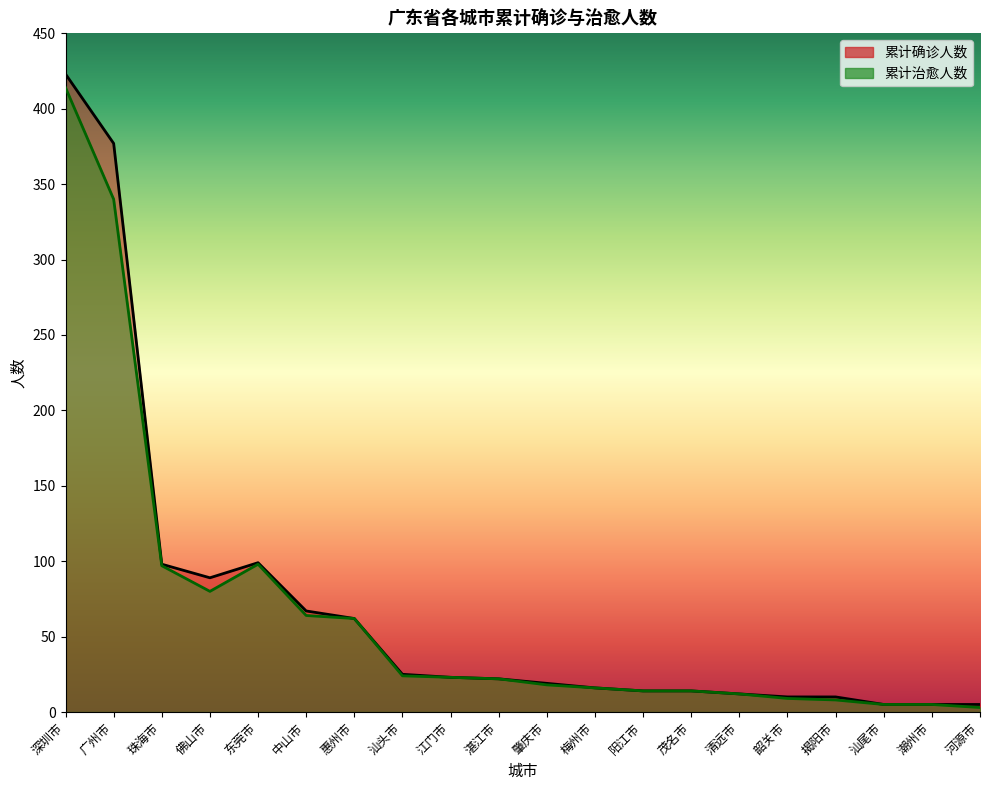

How many interior local valleys does the 累计治愈人数 series have?

1